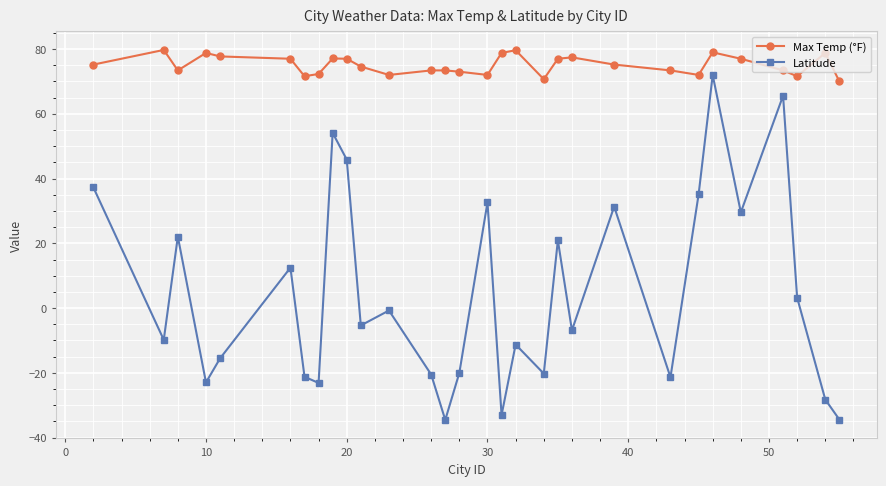

Which series has the largest total across all categories?

Max Temp (°F)